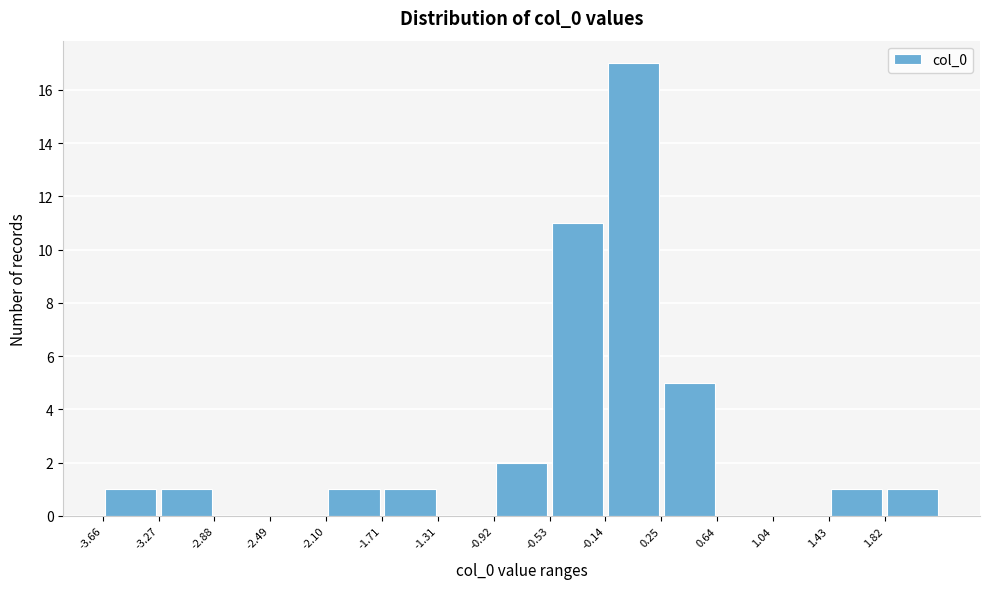

Reading left to right, transcribe this chart: for each bar, give the range it covers on the x-axis and its height. Neither the bar edges nor the heights are printed on the chart, so give them approximately, as read against the axes.

-3.65 to -3.25: 1
-3.25 to -2.90: 1
-2.90 to -2.50: 0
-2.50 to -2.10: 0
-2.10 to -1.70: 1
-1.70 to -1.30: 1
-1.30 to -0.90: 0
-0.90 to -0.55: 2
-0.55 to -0.15: 11
-0.15 to 0.25: 17
0.25 to 0.65: 5
0.65 to 1.05: 0
1.05 to 1.45: 0
1.45 to 1.80: 1
1.80 to 2.20: 1